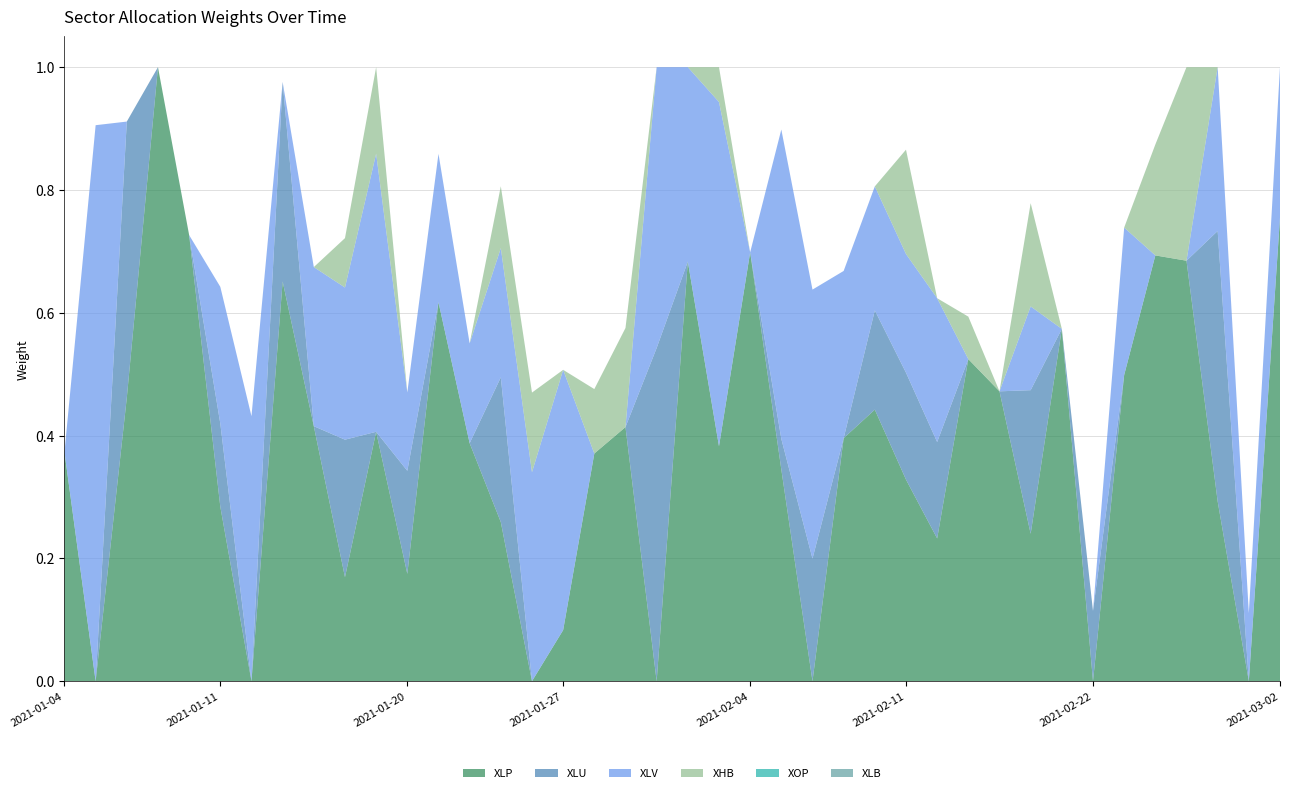

Reading left to right, list all the values displayed in this chart.

XLP: 2021-01-04=0.4	2021-01-05=0.0	2021-01-06=0.5	2021-01-07=1.0	2021-01-08=0.7	2021-01-11=0.3	2021-01-12=0.0	2021-01-13=0.7	2021-01-14=0.4	2021-01-15=0.2	2021-01-19=0.4	2021-01-20=0.2	2021-01-21=0.6	2021-01-22=0.4	2021-01-25=0.3	2021-01-26=0.0	2021-01-27=0.1	2021-01-28=0.4	2021-01-29=0.4	2021-02-01=0.0	2021-02-02=0.7	2021-02-03=0.4	2021-02-04=0.7	2021-02-05=0.3	2021-02-08=0.0	2021-02-09=0.4	2021-02-10=0.4	2021-02-11=0.3	2021-02-12=0.2	2021-02-16=0.5	2021-02-17=0.5	2021-02-18=0.2	2021-02-19=0.6	2021-02-22=0.0	2021-02-23=0.5	2021-02-24=0.7	2021-02-25=0.7	2021-02-26=0.3	2021-03-01=0.0	2021-03-02=0.8
XLU: 2021-01-04=0.0	2021-01-05=0.0	2021-01-06=0.4	2021-01-07=0.0	2021-01-08=0.0	2021-01-11=0.1	2021-01-12=0.0	2021-01-13=0.3	2021-01-14=0.0	2021-01-15=0.2	2021-01-19=0.0	2021-01-20=0.2	2021-01-21=0.0	2021-01-22=0.0	2021-01-25=0.2	2021-01-26=0.0	2021-01-27=0.0	2021-01-28=0.0	2021-01-29=0.0	2021-02-01=0.5	2021-02-02=0.0	2021-02-03=0.0	2021-02-04=0.0	2021-02-05=0.0	2021-02-08=0.2	2021-02-09=0.0	2021-02-10=0.2	2021-02-11=0.2	2021-02-12=0.2	2021-02-16=0.0	2021-02-17=0.0	2021-02-18=0.2	2021-02-19=0.0	2021-02-22=0.1	2021-02-23=0.0	2021-02-24=0.0	2021-02-25=0.0	2021-02-26=0.4	2021-03-01=0.0	2021-03-02=0.0
XLV: 2021-01-04=0.0	2021-01-05=0.9	2021-01-06=0.0	2021-01-07=0.0	2021-01-08=0.0	2021-01-11=0.2	2021-01-12=0.4	2021-01-13=0.0	2021-01-14=0.3	2021-01-15=0.2	2021-01-19=0.5	2021-01-20=0.1	2021-01-21=0.2	2021-01-22=0.2	2021-01-25=0.2	2021-01-26=0.3	2021-01-27=0.4	2021-01-28=0.0	2021-01-29=0.0	2021-02-01=0.5	2021-02-02=0.3	2021-02-03=0.6	2021-02-04=0.0	2021-02-05=0.5	2021-02-08=0.4	2021-02-09=0.3	2021-02-10=0.2	2021-02-11=0.2	2021-02-12=0.2	2021-02-16=0.0	2021-02-17=0.0	2021-02-18=0.1	2021-02-19=0.0	2021-02-22=0.0	2021-02-23=0.2	2021-02-24=0.0	2021-02-25=0.0	2021-02-26=0.3	2021-03-01=0.1	2021-03-02=0.2
XHB: 2021-01-04=0.0	2021-01-05=0.0	2021-01-06=0.0	2021-01-07=0.0	2021-01-08=0.0	2021-01-11=0.0	2021-01-12=0.0	2021-01-13=0.0	2021-01-14=0.0	2021-01-15=0.1	2021-01-19=0.1	2021-01-20=0.0	2021-01-21=0.0	2021-01-22=0.0	2021-01-25=0.1	2021-01-26=0.1	2021-01-27=0.0	2021-01-28=0.1	2021-01-29=0.2	2021-02-01=0.0	2021-02-02=0.0	2021-02-03=0.1	2021-02-04=0.0	2021-02-05=0.0	2021-02-08=0.0	2021-02-09=0.0	2021-02-10=0.0	2021-02-11=0.2	2021-02-12=0.0	2021-02-16=0.1	2021-02-17=0.0	2021-02-18=0.2	2021-02-19=0.0	2021-02-22=0.0	2021-02-23=0.0	2021-02-24=0.2	2021-02-25=0.3	2021-02-26=0.0	2021-03-01=0.0	2021-03-02=0.0
XOP: 2021-01-04=0.0	2021-01-05=0.0	2021-01-06=0.0	2021-01-07=0.0	2021-01-08=0.0	2021-01-11=0.0	2021-01-12=0.0	2021-01-13=0.0	2021-01-14=0.0	2021-01-15=0.0	2021-01-19=0.0	2021-01-20=0.0	2021-01-21=0.0	2021-01-22=0.0	2021-01-25=0.0	2021-01-26=0.0	2021-01-27=0.0	2021-01-28=0.0	2021-01-29=0.0	2021-02-01=0.0	2021-02-02=0.0	2021-02-03=0.0	2021-02-04=0.0	2021-02-05=0.0	2021-02-08=0.0	2021-02-09=0.0	2021-02-10=0.0	2021-02-11=0.0	2021-02-12=0.0	2021-02-16=0.0	2021-02-17=0.0	2021-02-18=0.0	2021-02-19=0.0	2021-02-22=0.0	2021-02-23=0.0	2021-02-24=0.0	2021-02-25=0.0	2021-02-26=0.0	2021-03-01=0.0	2021-03-02=0.0
XLB: 2021-01-04=0.0	2021-01-05=0.0	2021-01-06=0.0	2021-01-07=0.0	2021-01-08=0.0	2021-01-11=0.0	2021-01-12=0.0	2021-01-13=0.0	2021-01-14=0.0	2021-01-15=0.0	2021-01-19=0.0	2021-01-20=0.0	2021-01-21=0.0	2021-01-22=0.0	2021-01-25=0.0	2021-01-26=0.0	2021-01-27=0.0	2021-01-28=0.0	2021-01-29=0.0	2021-02-01=0.0	2021-02-02=0.0	2021-02-03=0.0	2021-02-04=0.0	2021-02-05=0.0	2021-02-08=0.0	2021-02-09=0.0	2021-02-10=0.0	2021-02-11=0.0	2021-02-12=0.0	2021-02-16=0.0	2021-02-17=0.0	2021-02-18=0.0	2021-02-19=0.0	2021-02-22=0.0	2021-02-23=0.0	2021-02-24=0.0	2021-02-25=0.0	2021-02-26=0.0	2021-03-01=0.0	2021-03-02=0.0